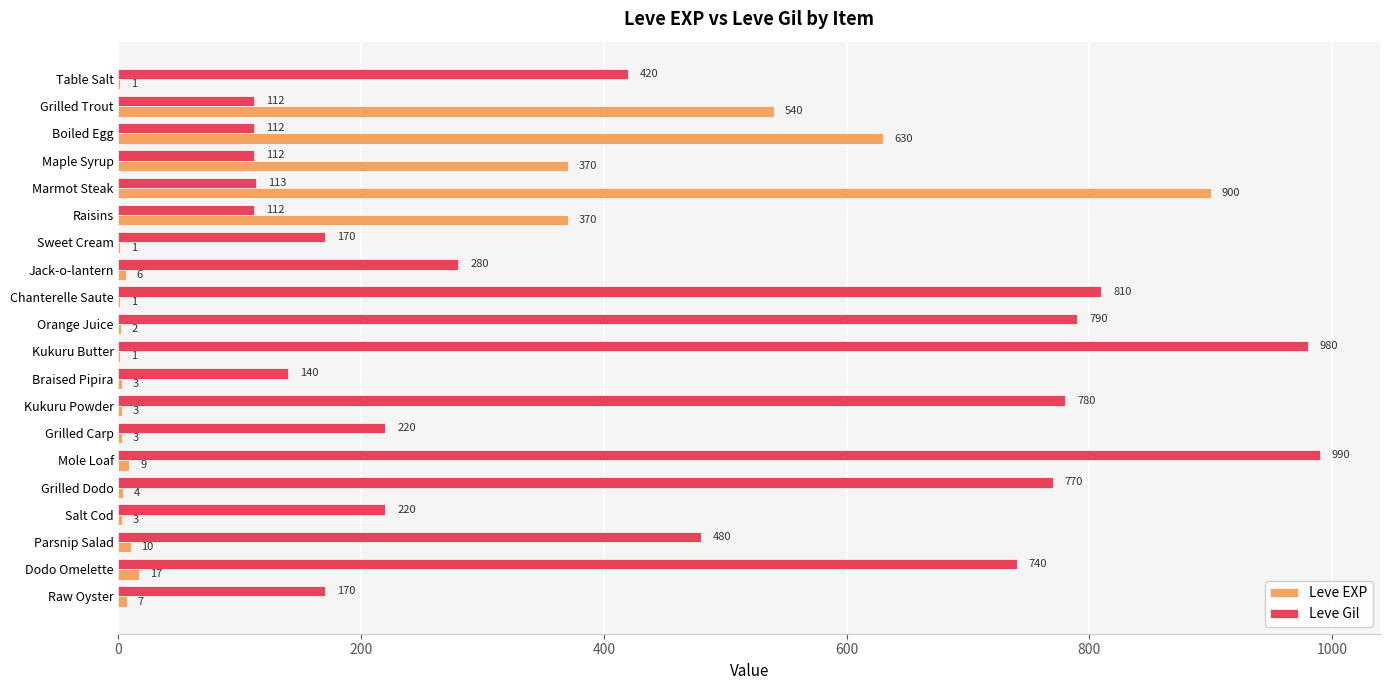

How many series are shown in this chart?

2